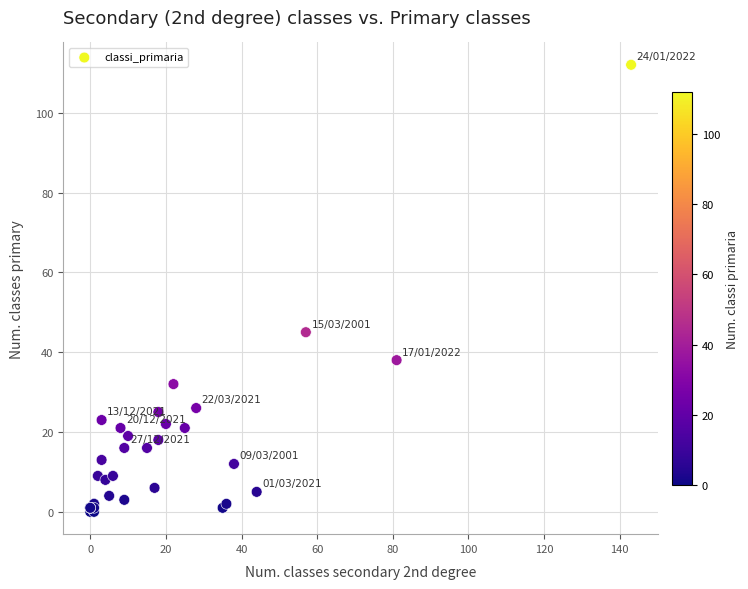

What Y value in the scatter plot is closest to 56?

45